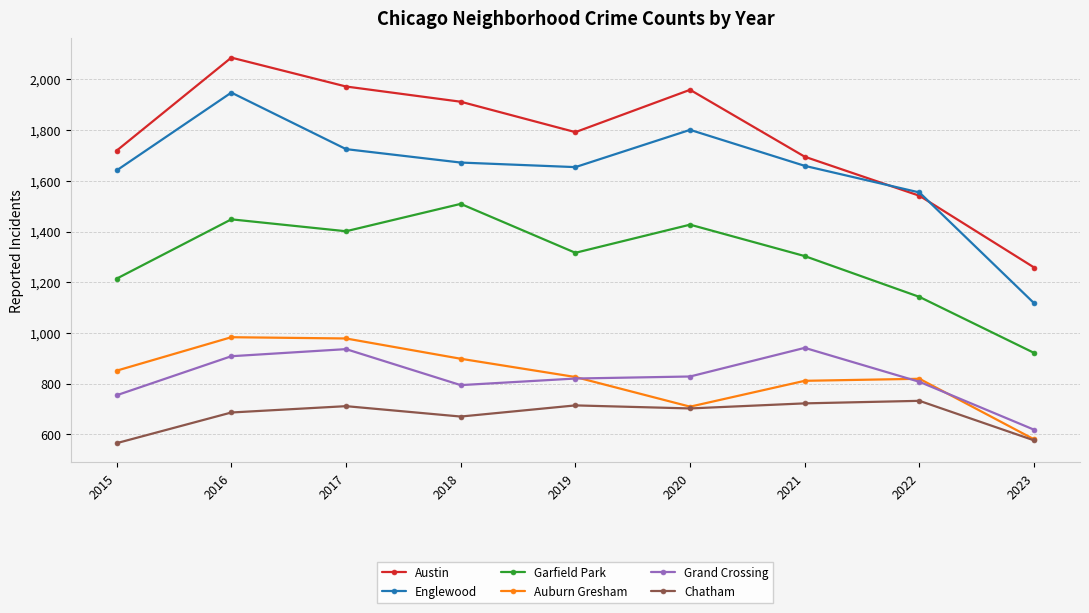

Which series changed the most between 2016 and 2021?

Austin